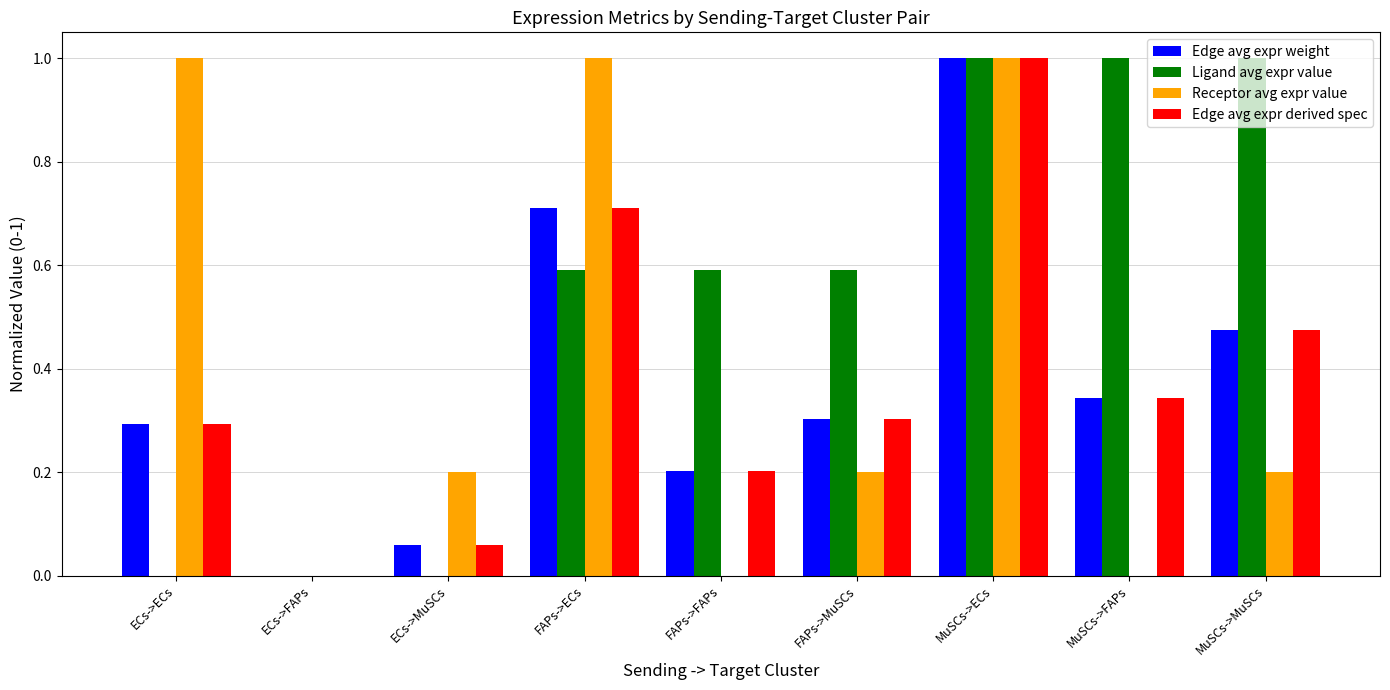

What is the sum of the Edge avg expr derived spec values at ECs->ECs and MuSCs->ECs?

1.3